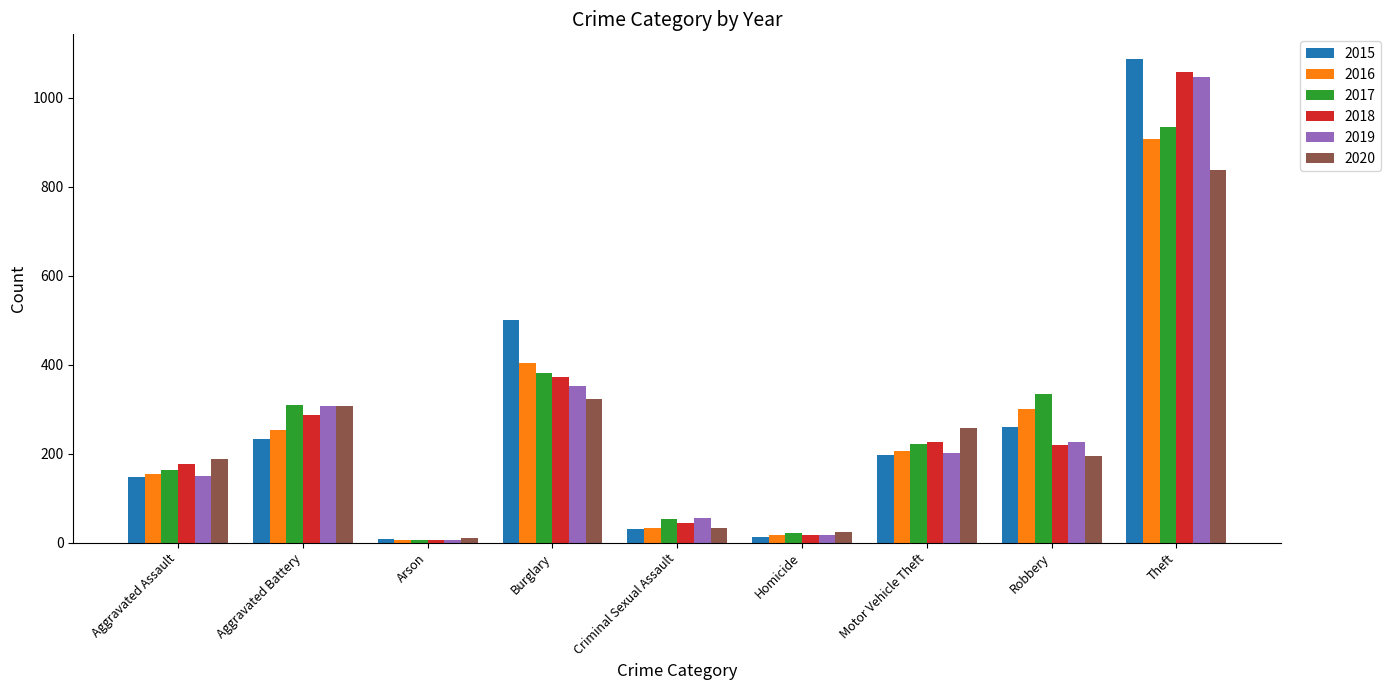

The 2016 series shows 33 at Criminal Sexual Assault. True or false?

True